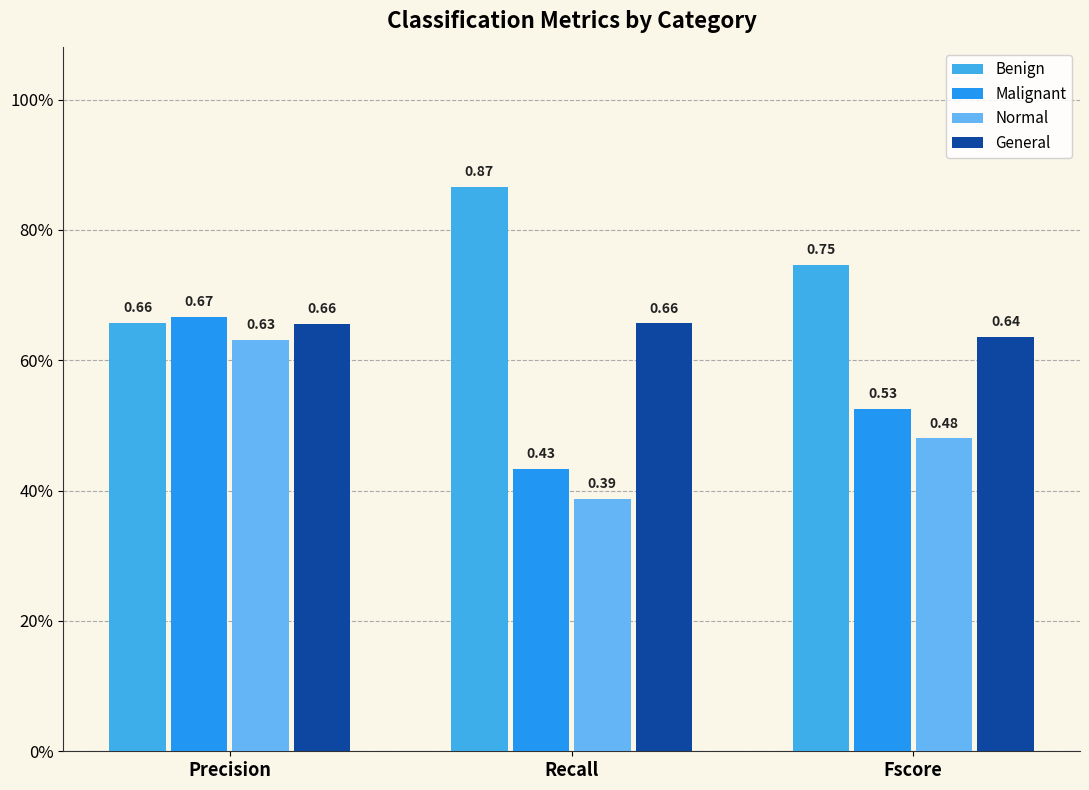

What is the difference between the highest and lowest values at Fscore?

0.3